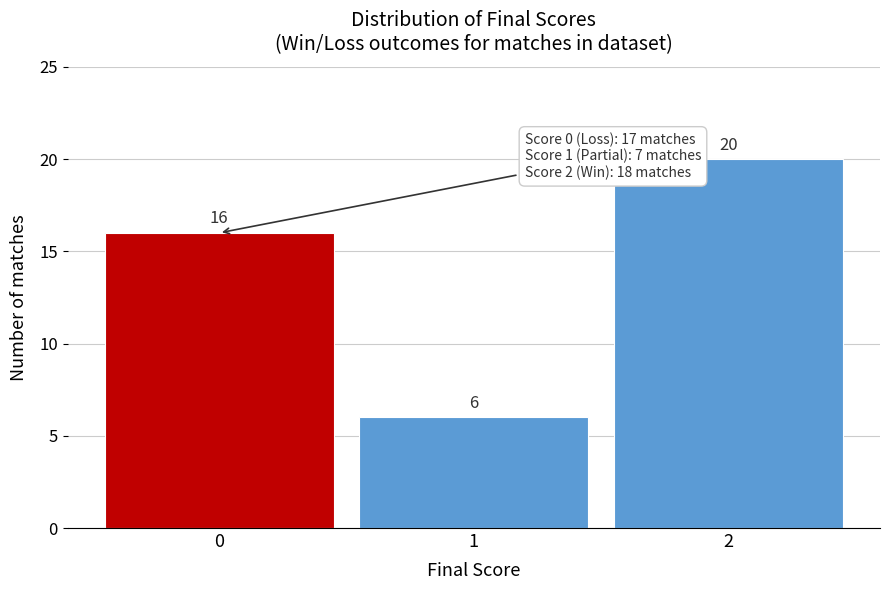

Reading left to right, list every bar in this chart as the range it spans on the x-axis followed by its height.

-0.5 to 0.5: 16
0.5 to 1.5: 6
1.5 to 2.5: 20